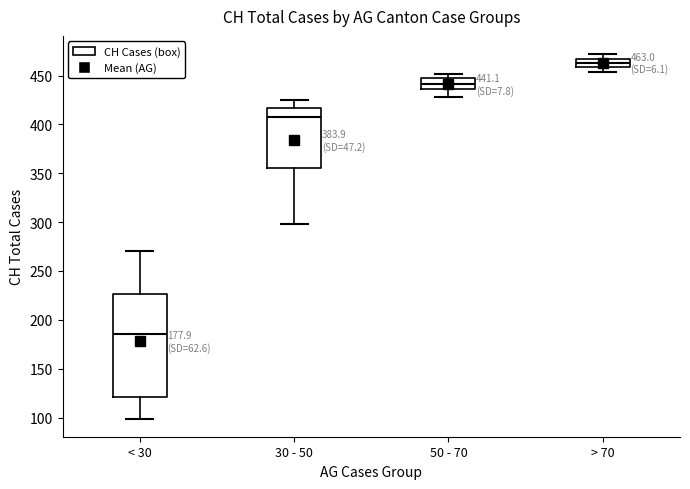

Which box is the tallest, from its lower edge to its upper edge?

< 30